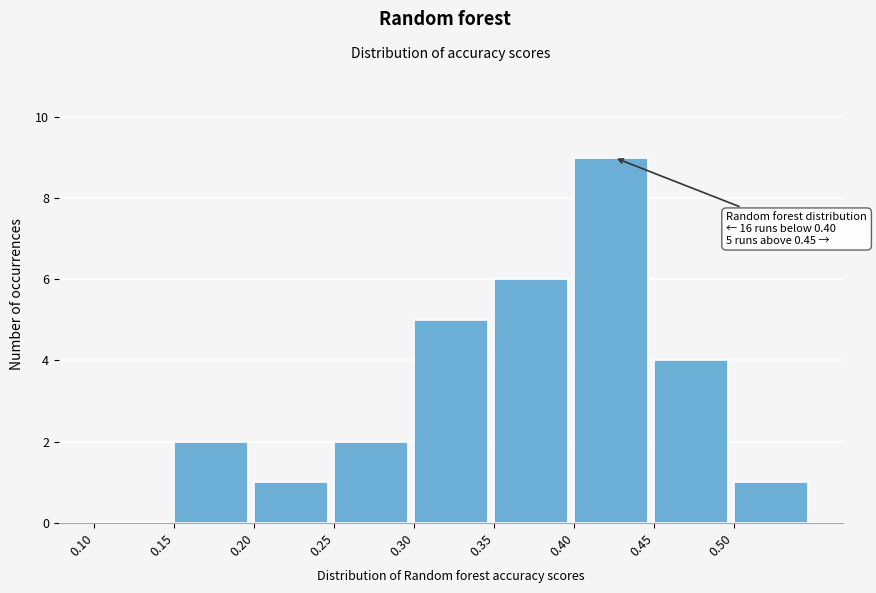

Which range on the x-axis has the tallest bar?

0.40 to 0.45